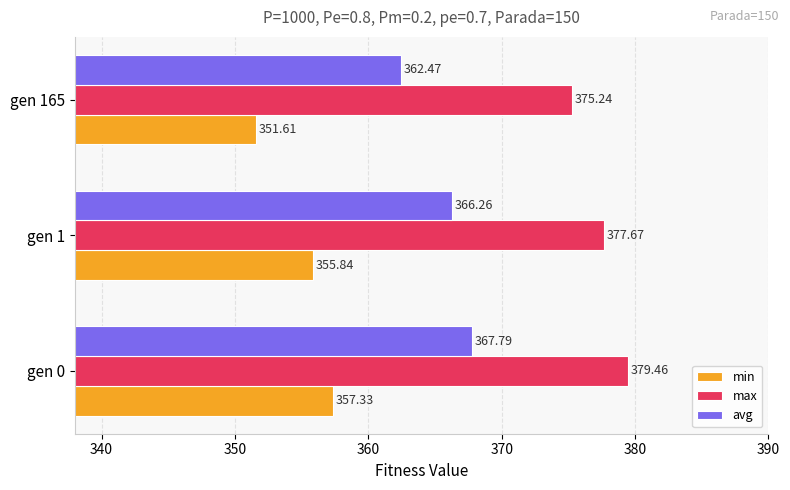

Is the value of max at gen 165 greater than the value of avg at gen 0?

Yes